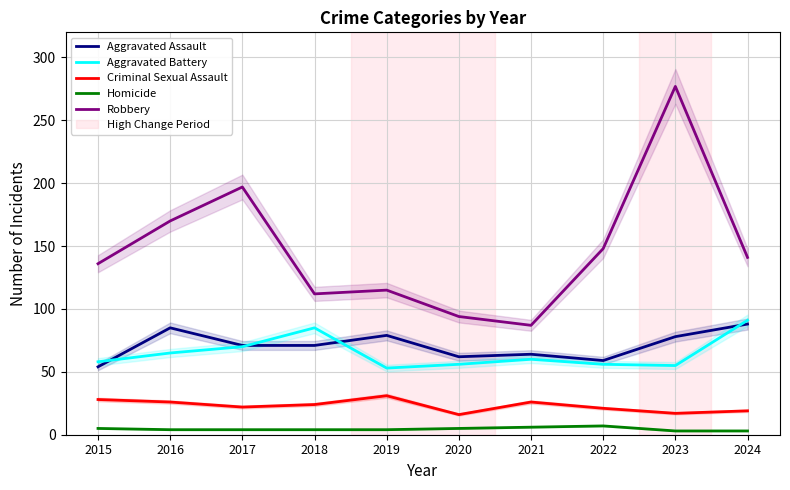

How many intersections are there between Aggravated Battery and Aggravated Assault?

4